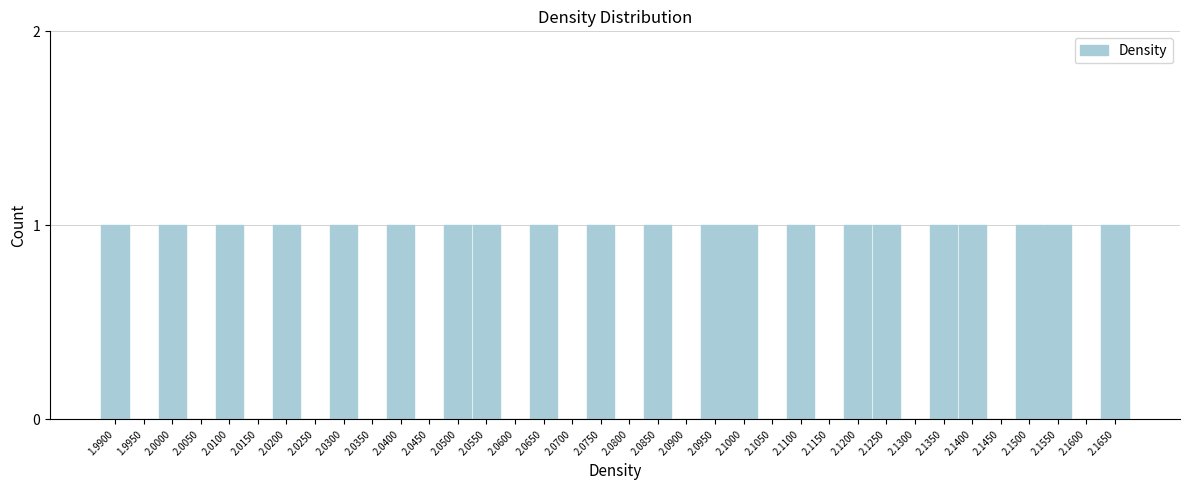

True or false: the data shows 0 at 2.1000.

False